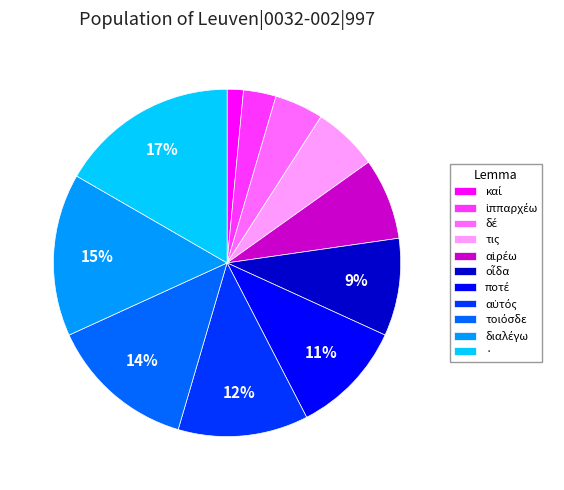

What is the largest slice in the pie chart?

·